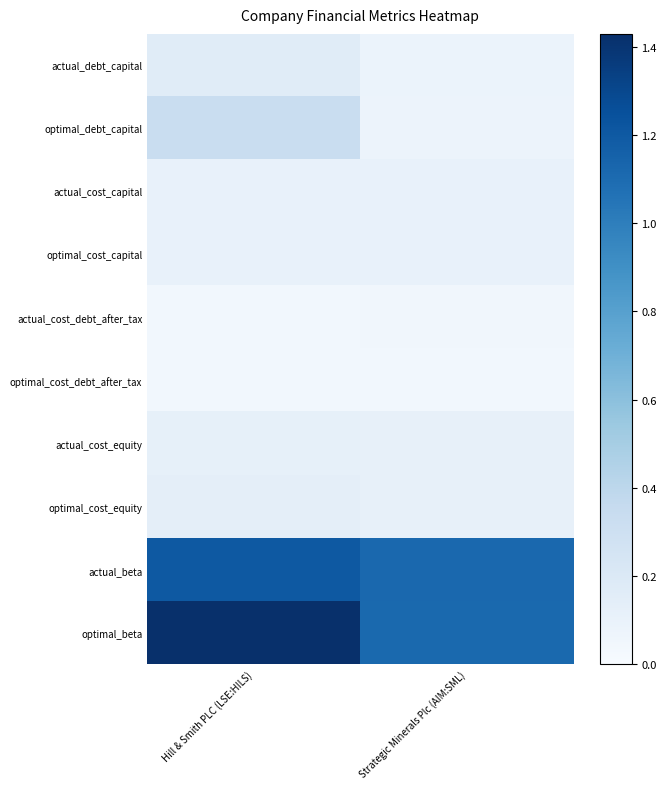

List the series in order of their peak value, highest first.

optimal_beta, actual_beta, optimal_debt_capital, actual_debt_capital, optimal_cost_equity, actual_cost_equity, actual_cost_capital, optimal_cost_capital, actual_cost_debt_after_tax, optimal_cost_debt_after_tax